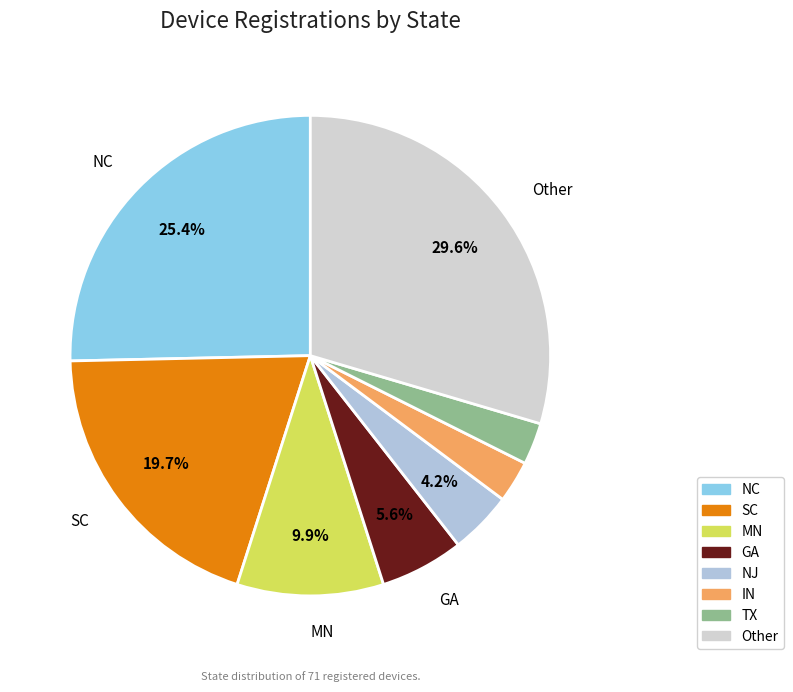

Does Other represent more than half of the total?

No